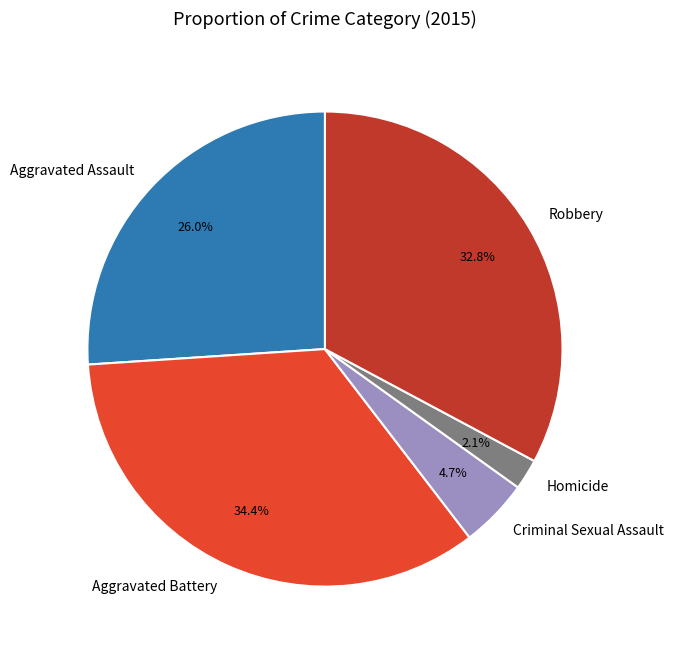

To the nearest percent, what portion does Aggravated Assault represent?

26%